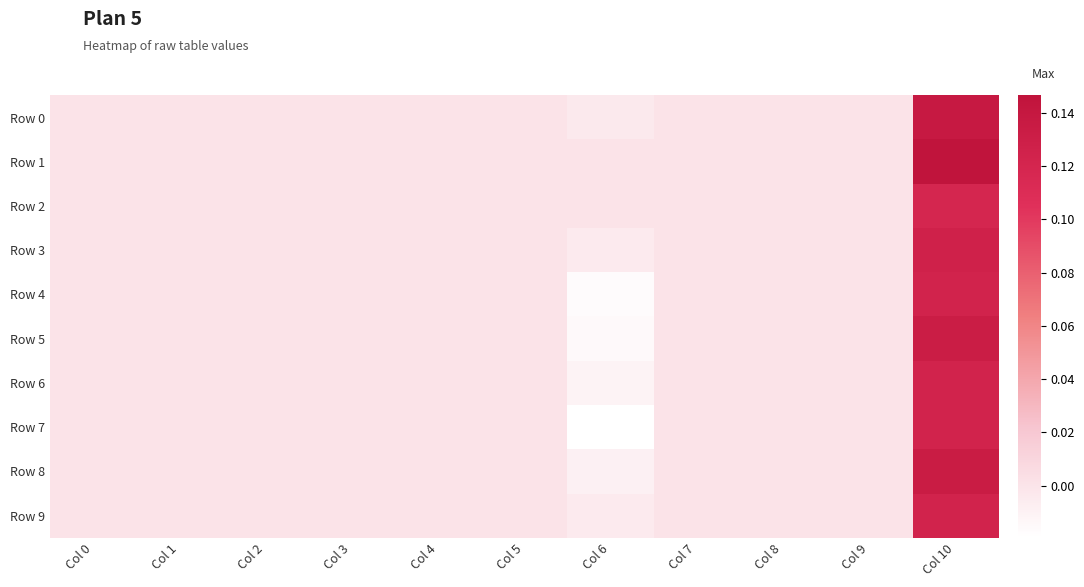

How many data points does each series have?

11